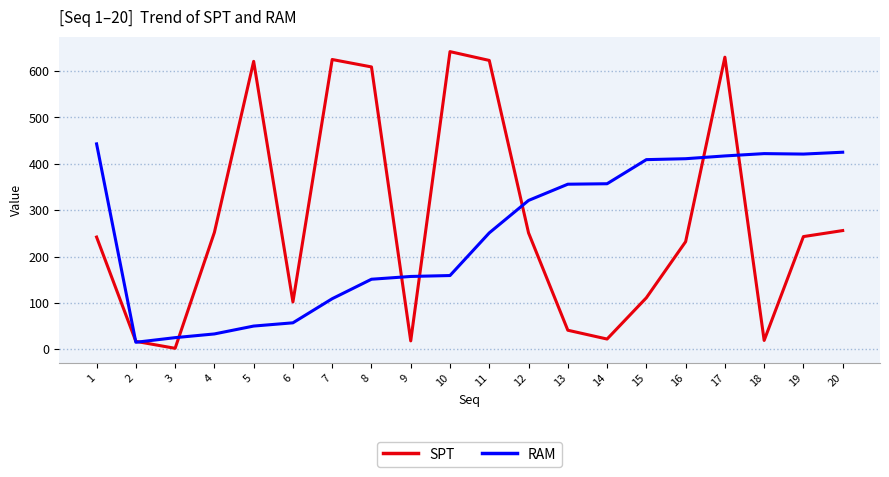

Is the value of RAM at 14 greater than the value of SPT at 11?

No